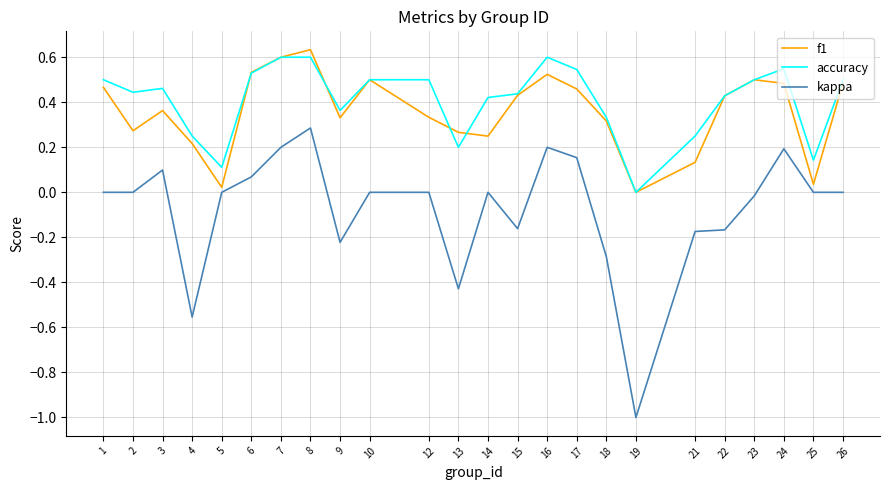

How many lines are shown in the chart?

3